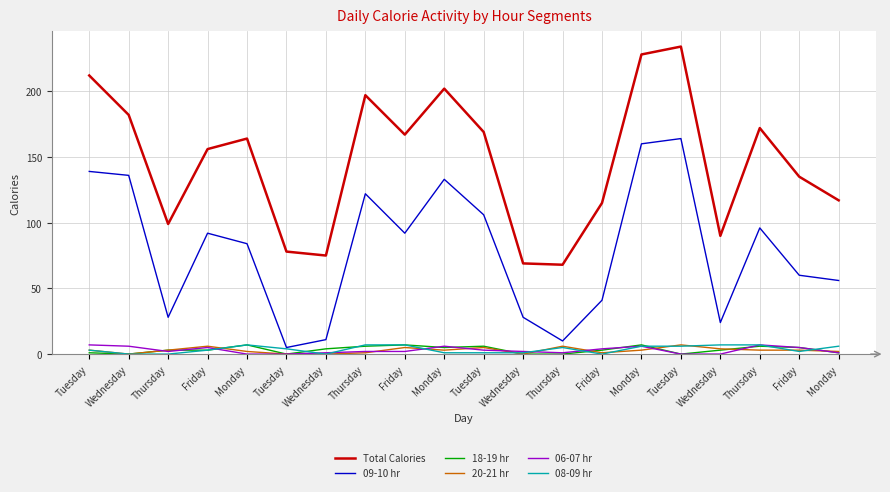

What is the difference between the maximum and minimum values in the Total Calories series?

166